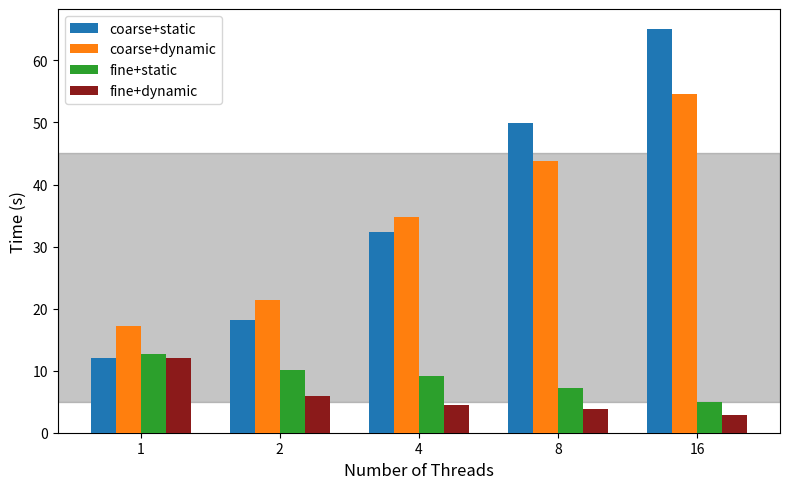

The coarse+dynamic series shows 78.3 at 16. True or false?

False